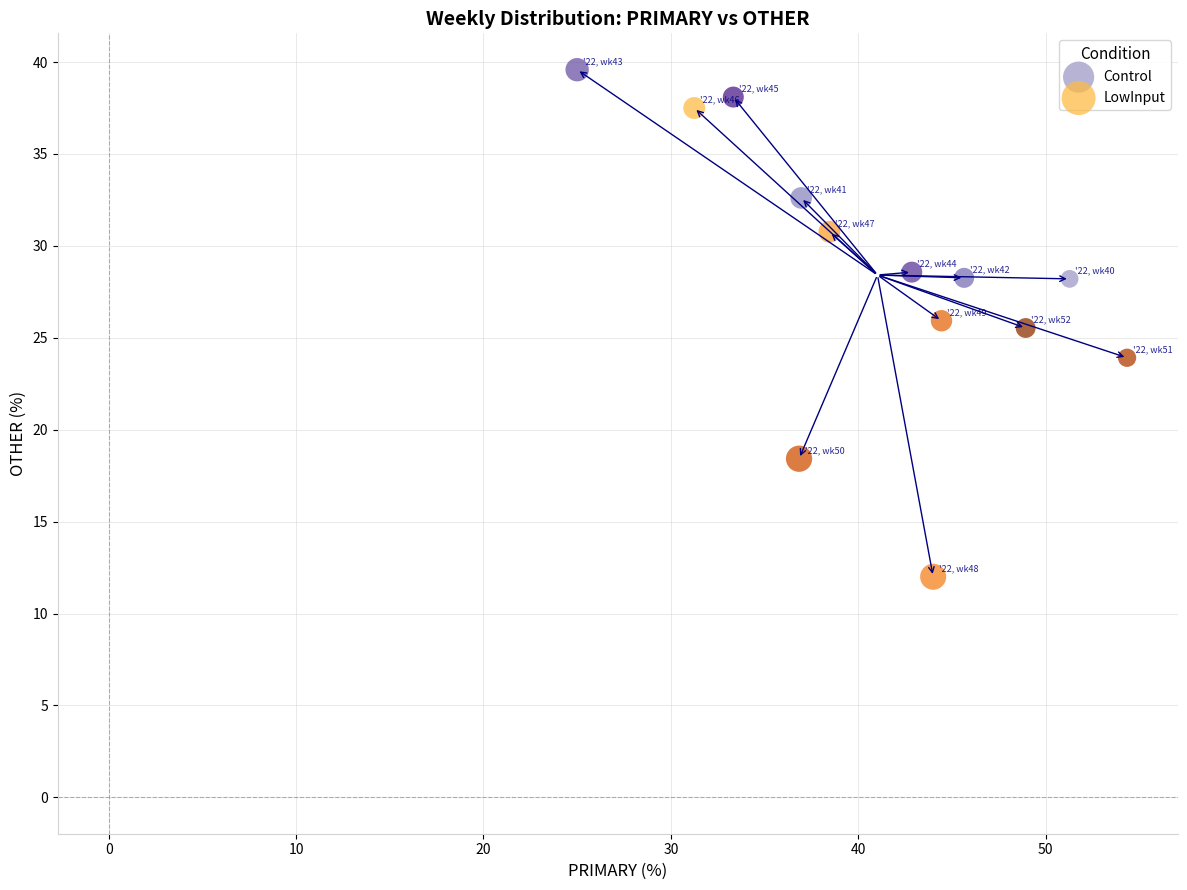

Which series contains the highest Y value?

Control